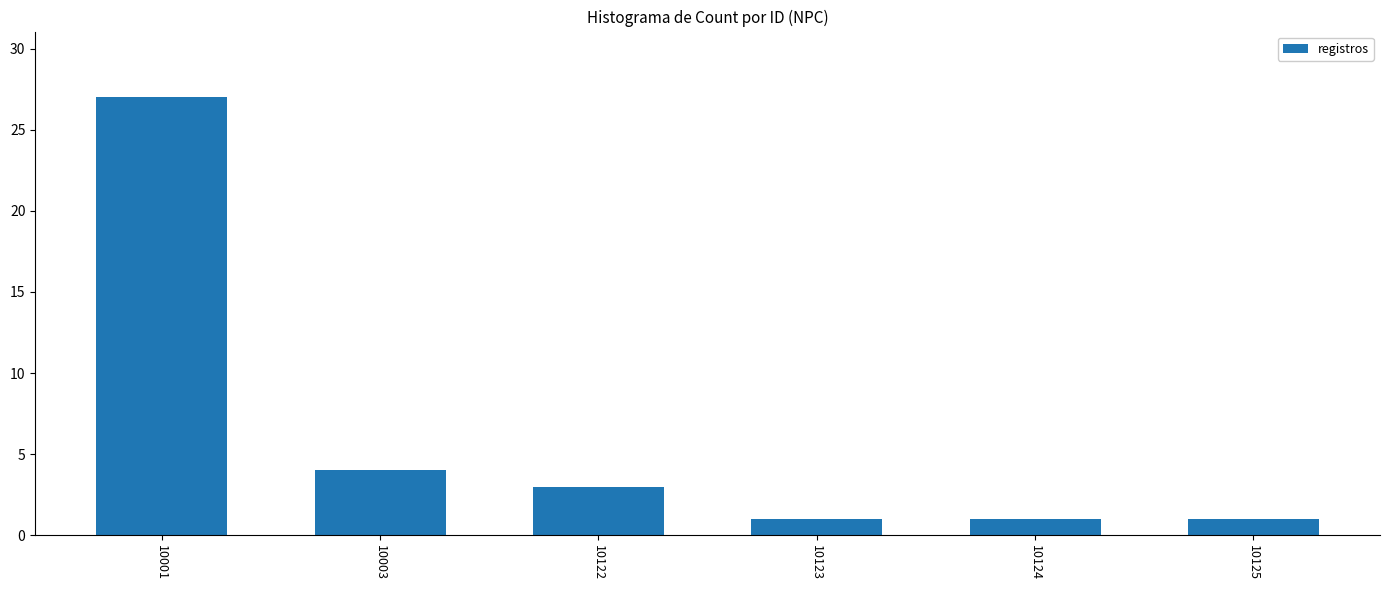

The value at 10003 is 1. True or false?

False